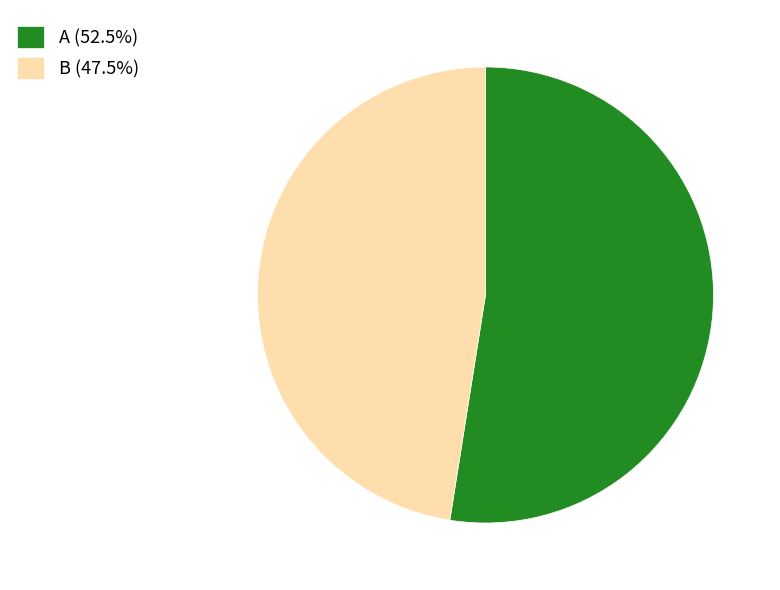

Does A (52.5%) represent more than half of the total?

Yes